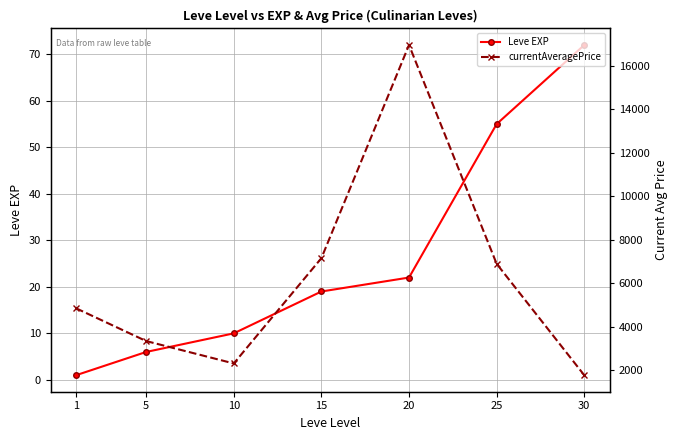

How many series are shown in this chart?

2